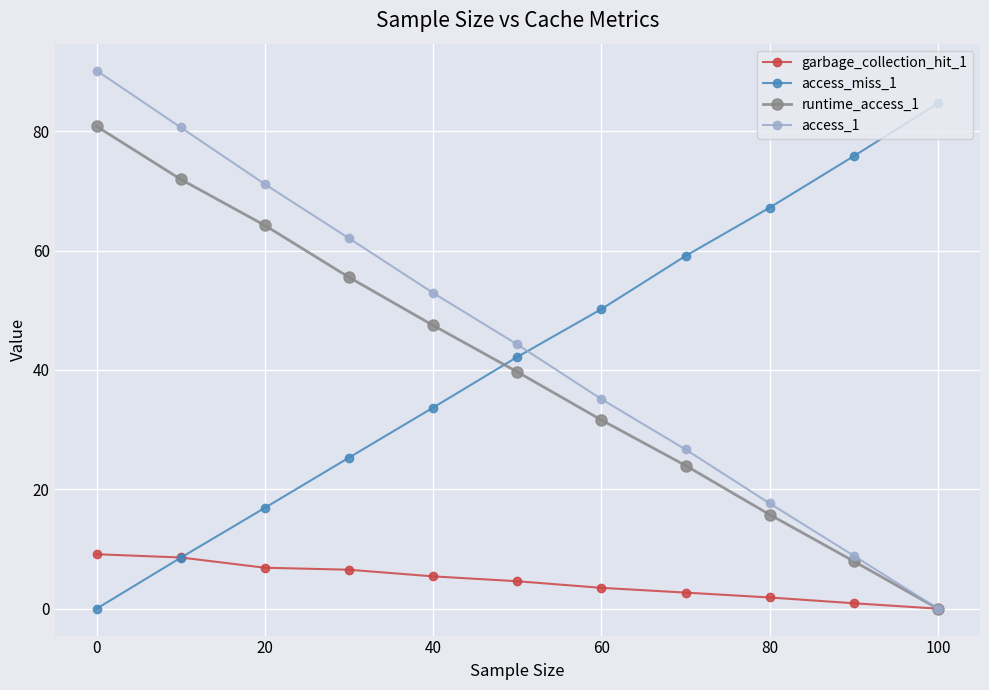

What is the value of the runtime_access_1 point at the 8th from the left?

24.0